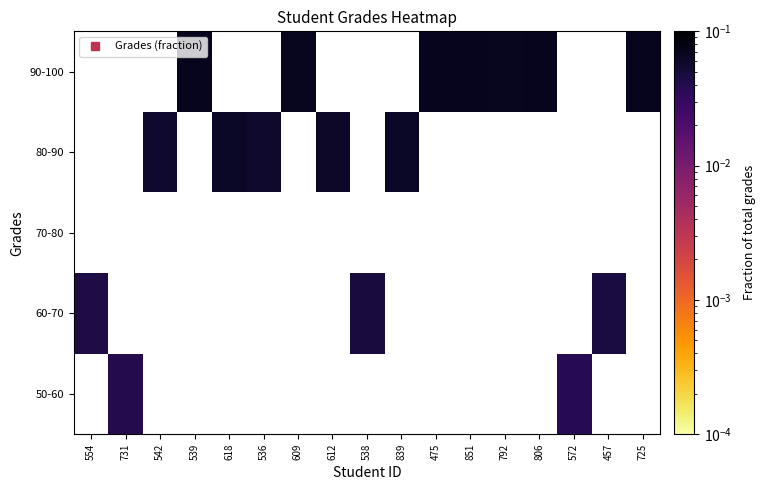

Which label corresponds to the smallest value in the chart?

554